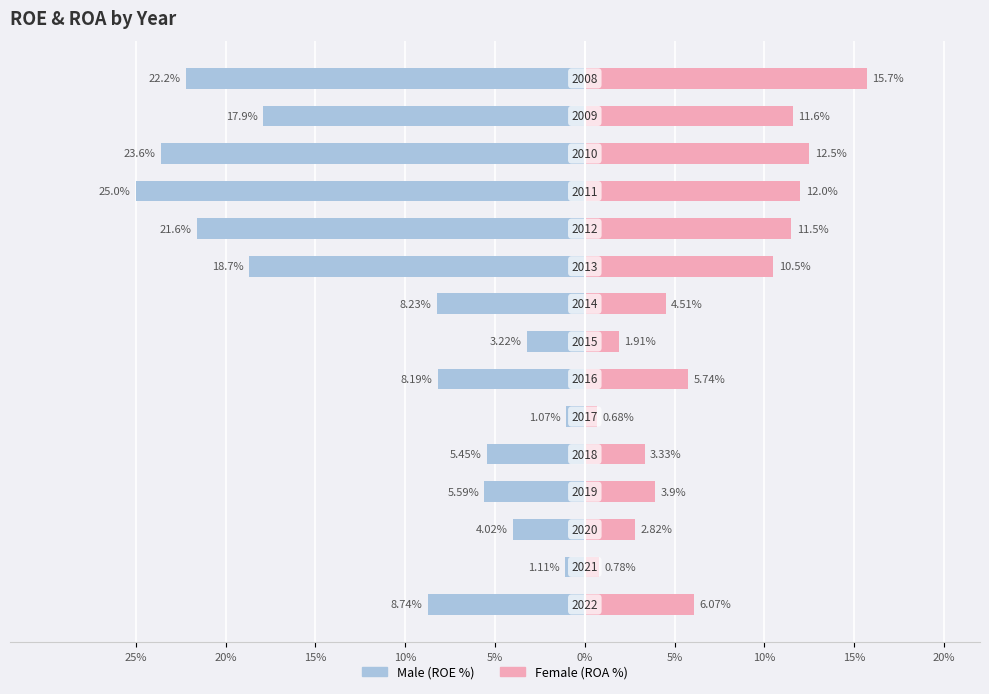

Reading left to right, list all the values displayed in this chart.

Male: 8.7	1.1	4.0	5.6	5.5	1.1	8.2	3.2	8.2	18.7	21.6	25.0	23.6	17.9	22.2
Female: 6.1	0.8	2.8	3.9	3.3	0.7	5.7	1.9	4.5	10.5	11.5	12.0	12.5	11.6	15.7